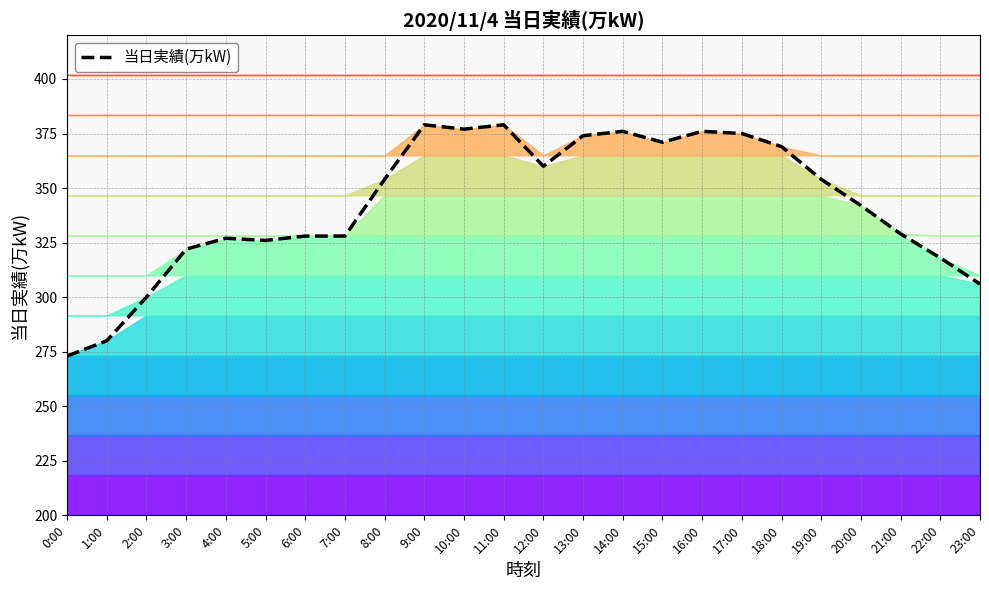

What position from the right is 16:00?

8